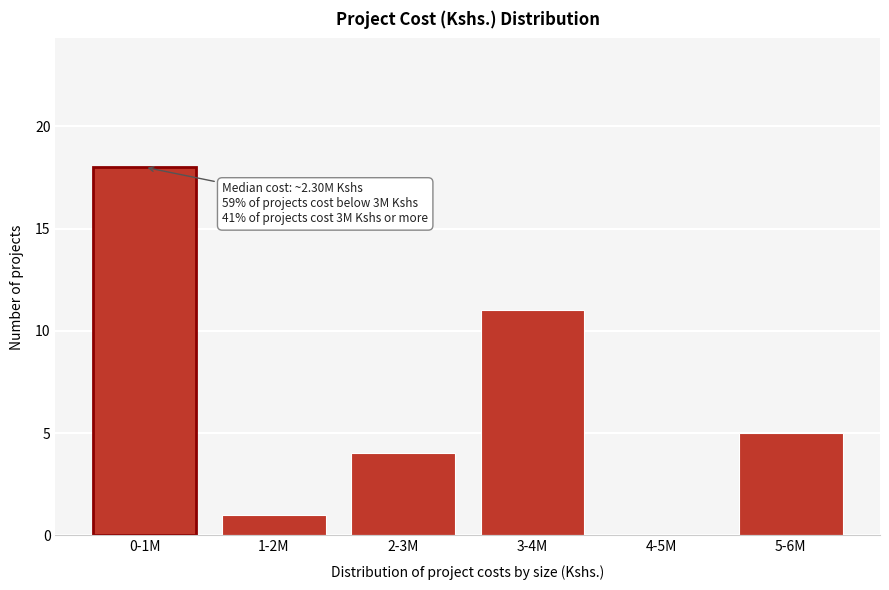

Reading right to left, what are all the values shown in this chart?

5-6M=5	4-5M=0	3-4M=11	2-3M=4	1-2M=1	0-1M=18